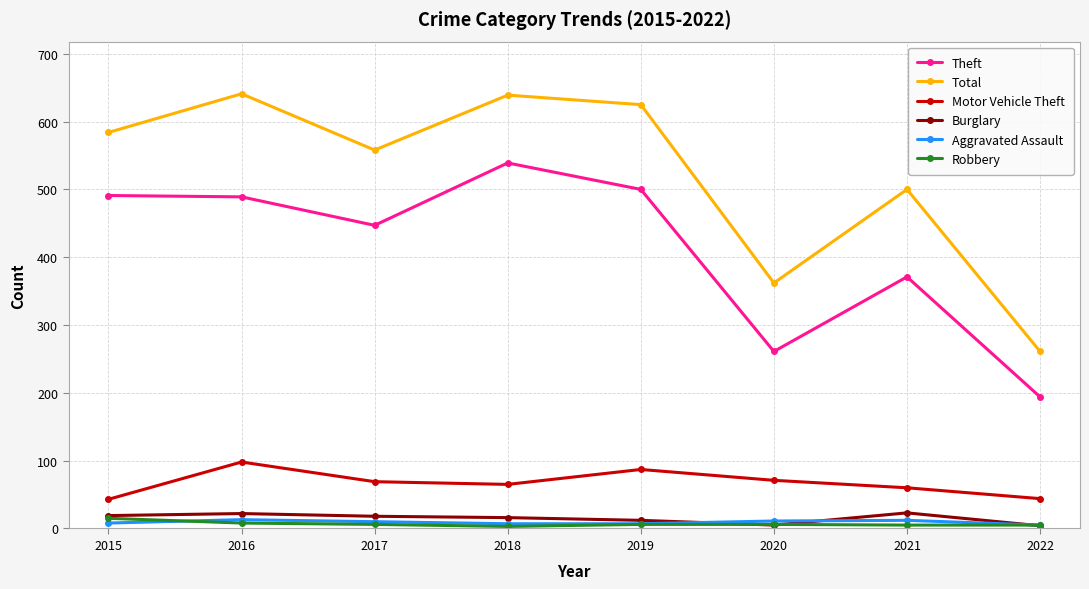

What are all the series names shown in the legend?

Theft, Total, Motor Vehicle Theft, Burglary, Aggravated Assault, Robbery